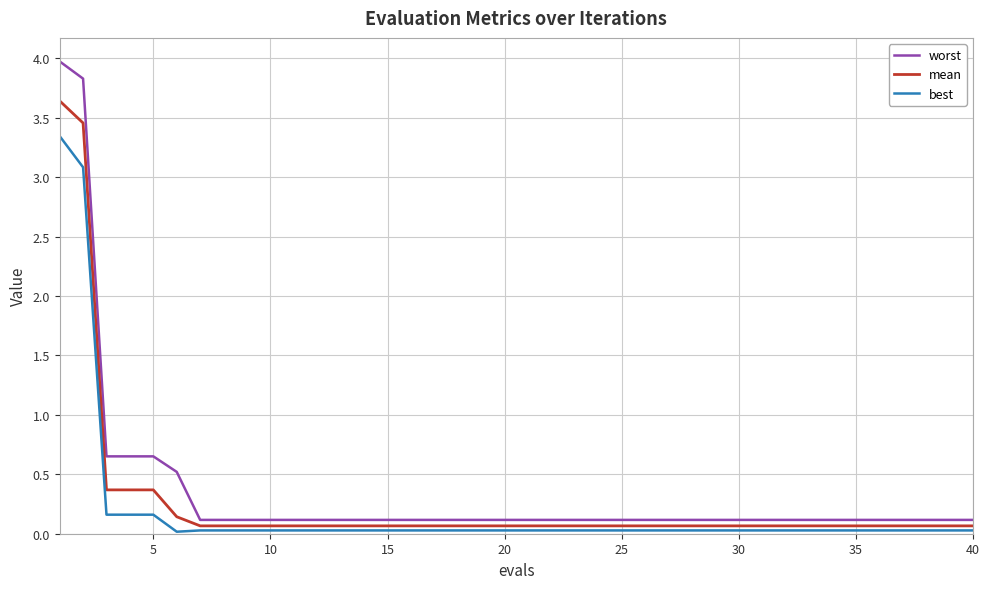

What is the maximum value shown in the chart?

4.0